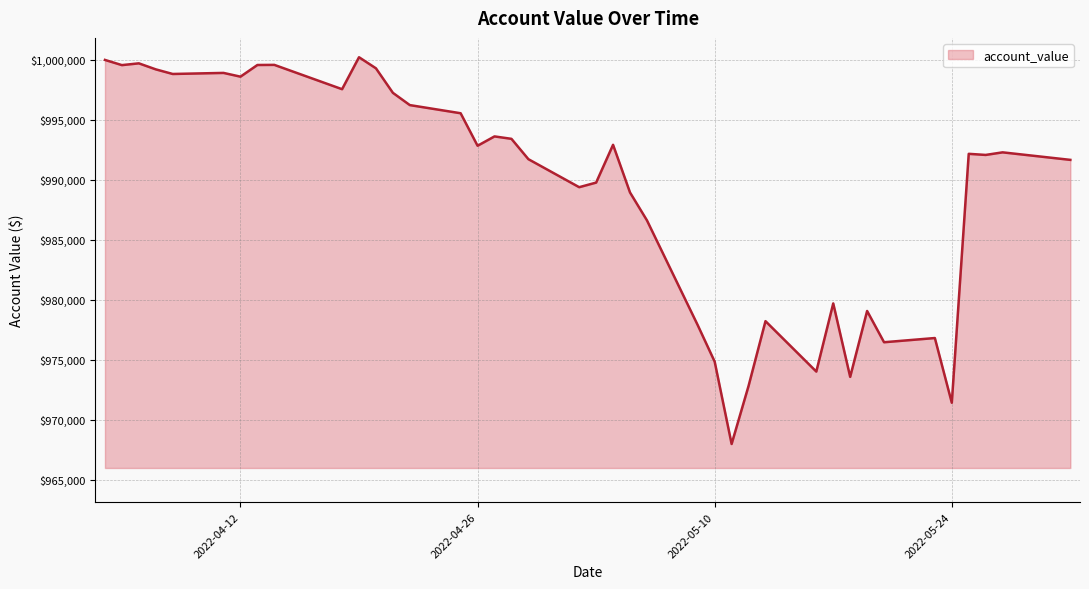

What is the maximum value shown in the chart?

1000224.9